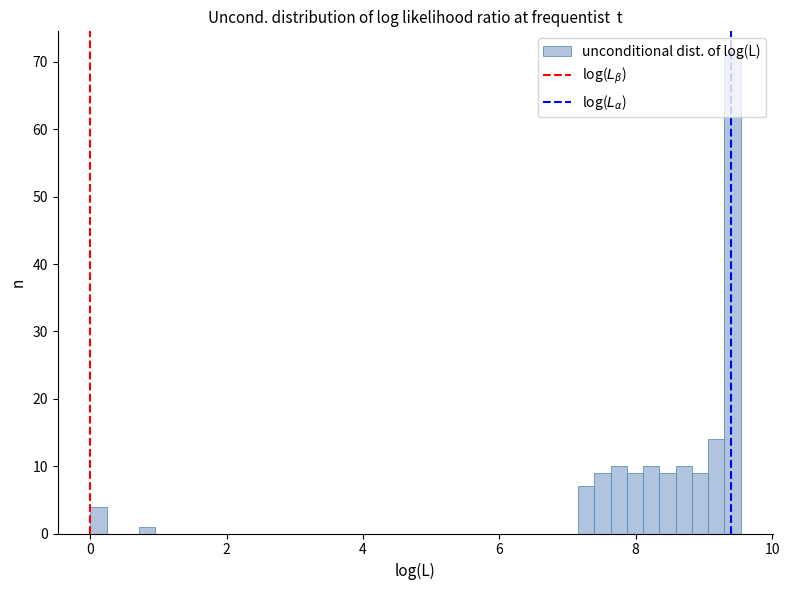

Read against the x-axis, roughly where is the centre of the tallest bar?

9.4